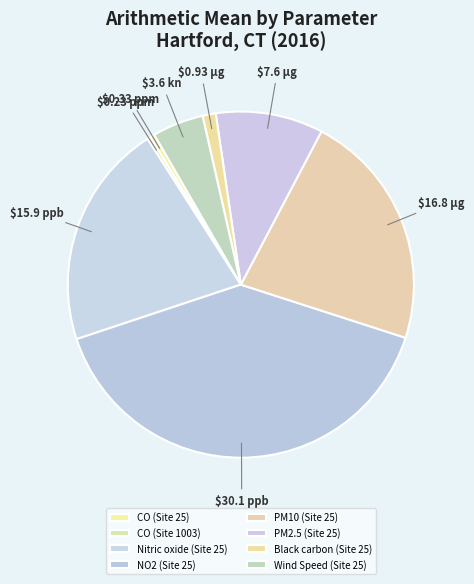

Count the number of slices in the pie.

8